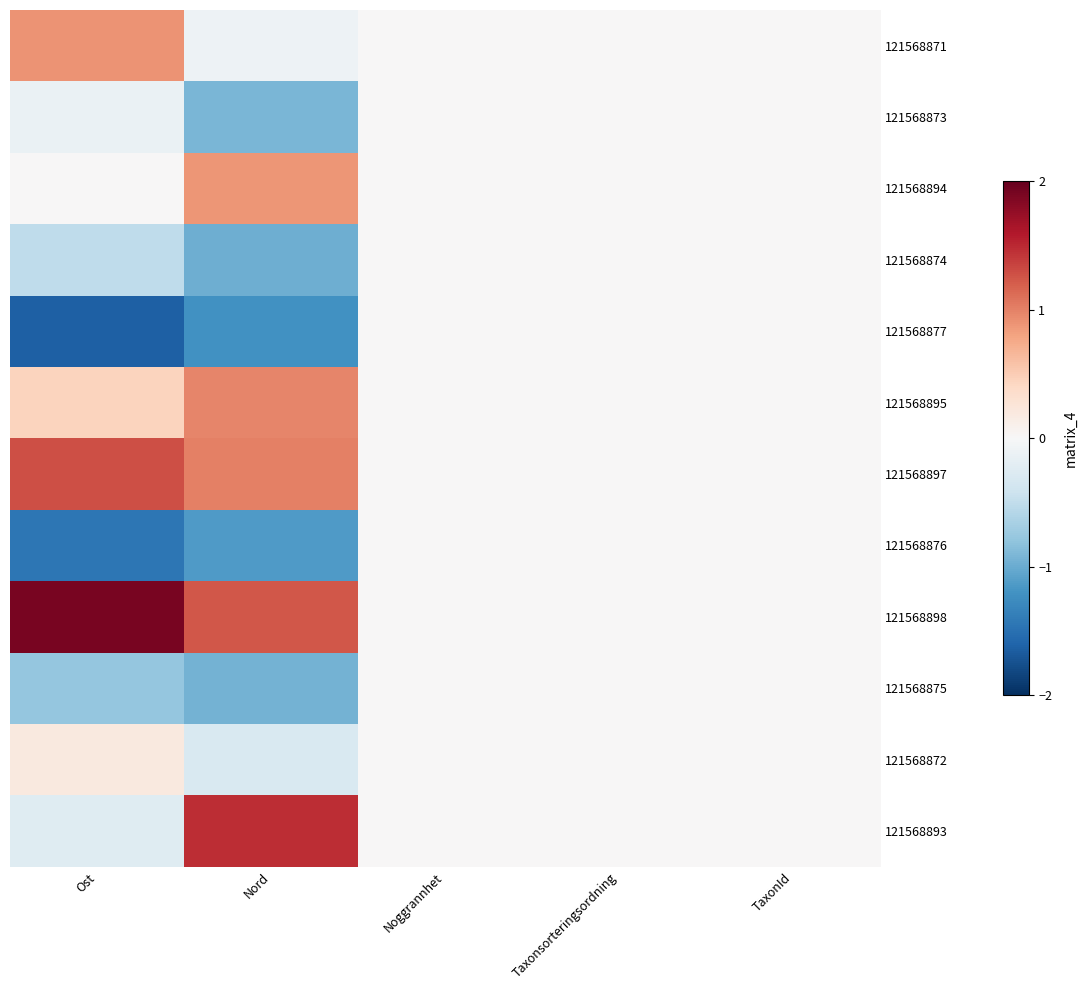

Reading left to right, extract all data points from this chart.

121568871: Ost=0.9	Nord=-0.1	Noggrannhet=0.0	Taxonsorteringsordning=0.0	TaxonId=0.0
121568873: Ost=-0.1	Nord=-0.9	Noggrannhet=0.0	Taxonsorteringsordning=0.0	TaxonId=0.0
121568894: Ost=0.0	Nord=0.9	Noggrannhet=0.0	Taxonsorteringsordning=0.0	TaxonId=0.0
121568874: Ost=-0.5	Nord=-1.0	Noggrannhet=0.0	Taxonsorteringsordning=0.0	TaxonId=0.0
121568877: Ost=-1.6	Nord=-1.2	Noggrannhet=0.0	Taxonsorteringsordning=0.0	TaxonId=0.0
121568895: Ost=0.4	Nord=1.0	Noggrannhet=0.0	Taxonsorteringsordning=0.0	TaxonId=0.0
121568897: Ost=1.3	Nord=1.0	Noggrannhet=0.0	Taxonsorteringsordning=0.0	TaxonId=0.0
121568876: Ost=-1.5	Nord=-1.1	Noggrannhet=0.0	Taxonsorteringsordning=0.0	TaxonId=0.0
121568898: Ost=1.9	Nord=1.2	Noggrannhet=0.0	Taxonsorteringsordning=0.0	TaxonId=0.0
121568875: Ost=-0.8	Nord=-0.9	Noggrannhet=0.0	Taxonsorteringsordning=0.0	TaxonId=0.0
121568872: Ost=0.2	Nord=-0.3	Noggrannhet=0.0	Taxonsorteringsordning=0.0	TaxonId=0.0
121568893: Ost=-0.2	Nord=1.5	Noggrannhet=0.0	Taxonsorteringsordning=0.0	TaxonId=0.0